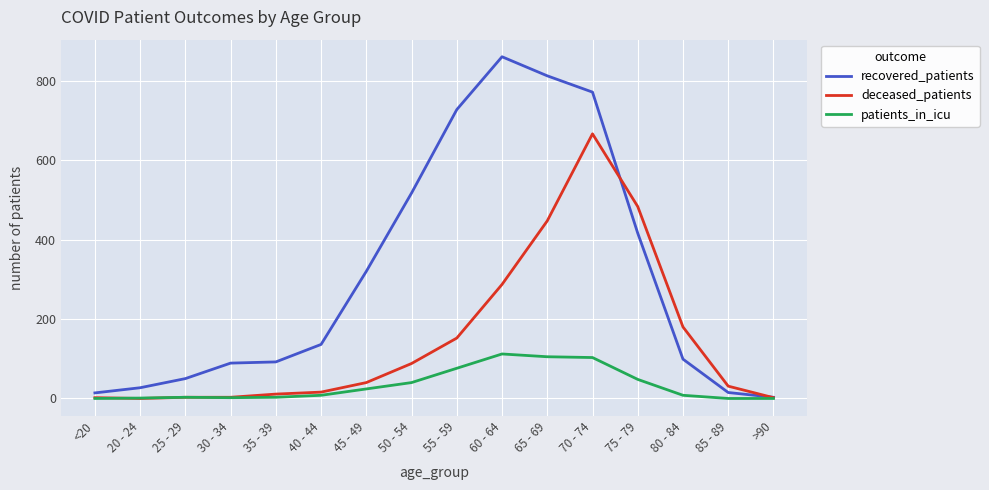

What is the approximate value of patients_in_icu at 45 - 49, to the nearest 5?

25